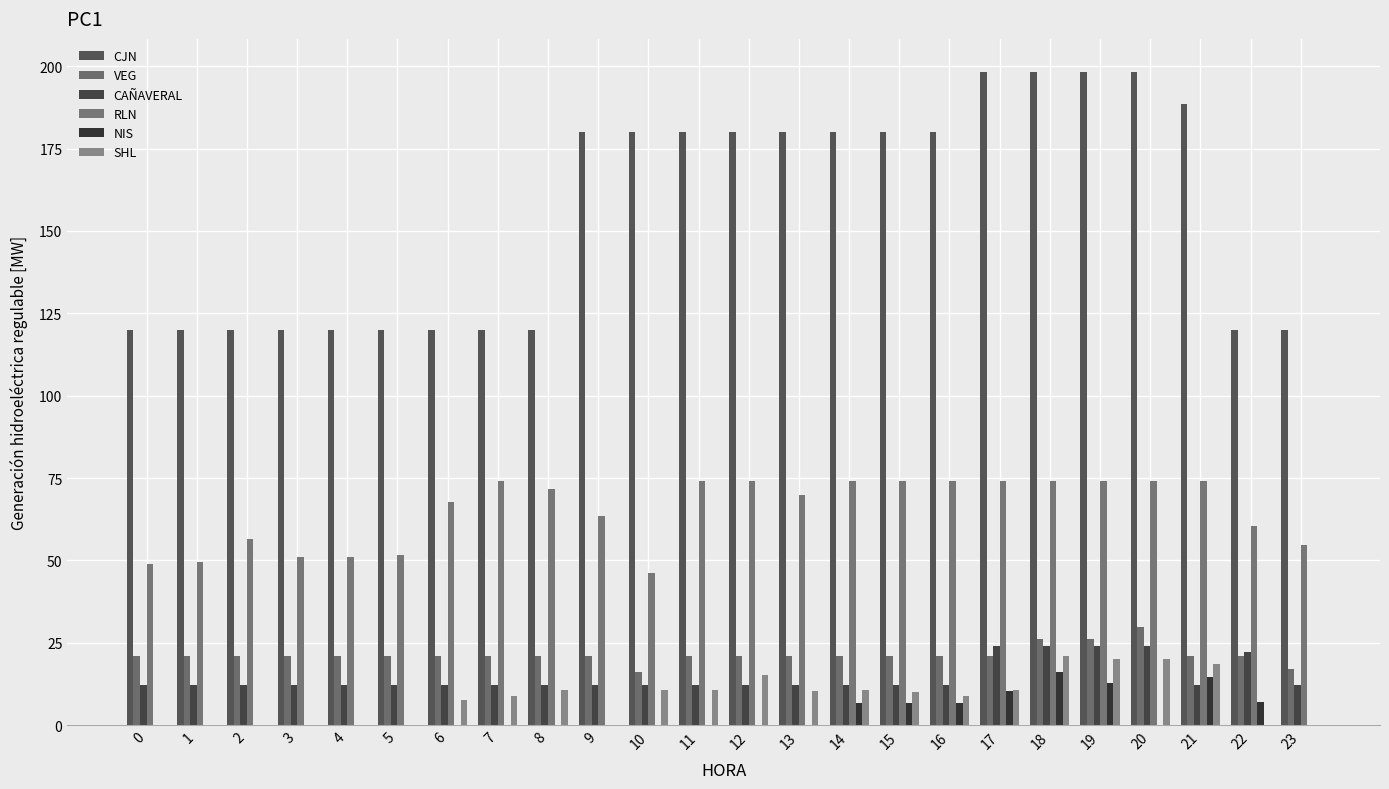

At how many categories does at least one series exceed 143?

13